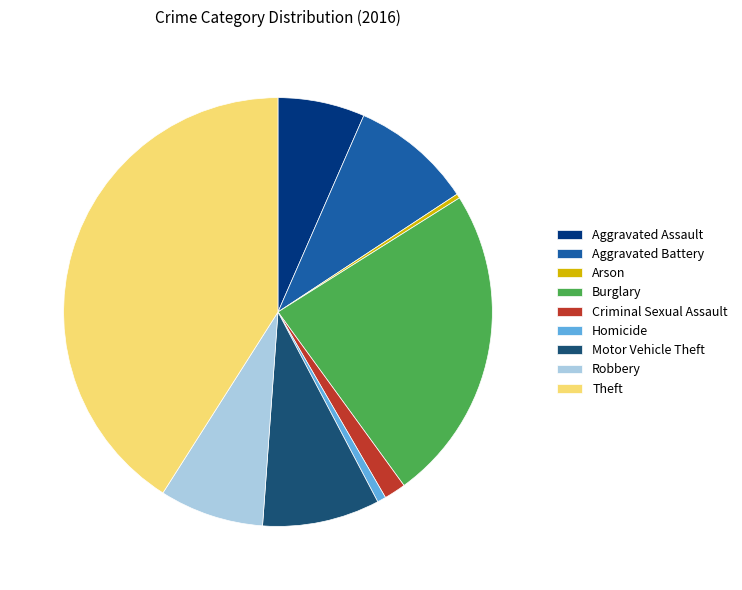

Is the sum of Burglary and Aggravated Battery greater than half?

No